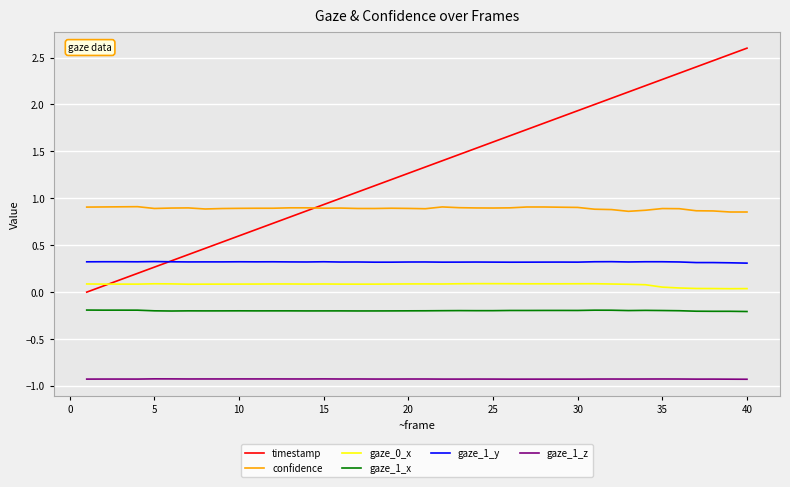

What is the minimum value for gaze_1_z?

-0.9